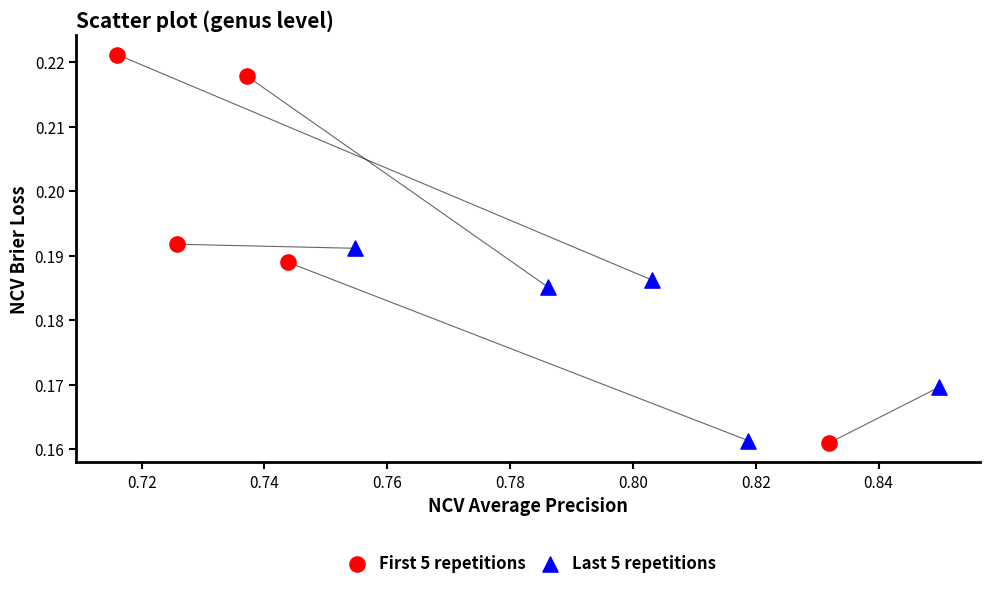

Which series has the largest Y range (max minus min)?

First 5 repetitions